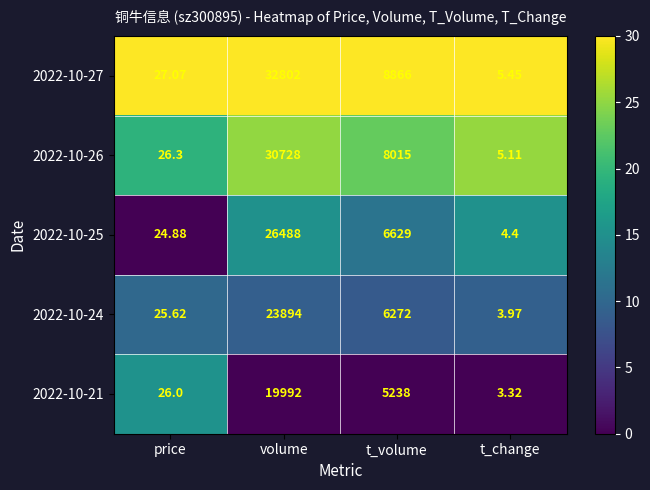

At which label is 2022-10-27 closest to 16403?

t_volume